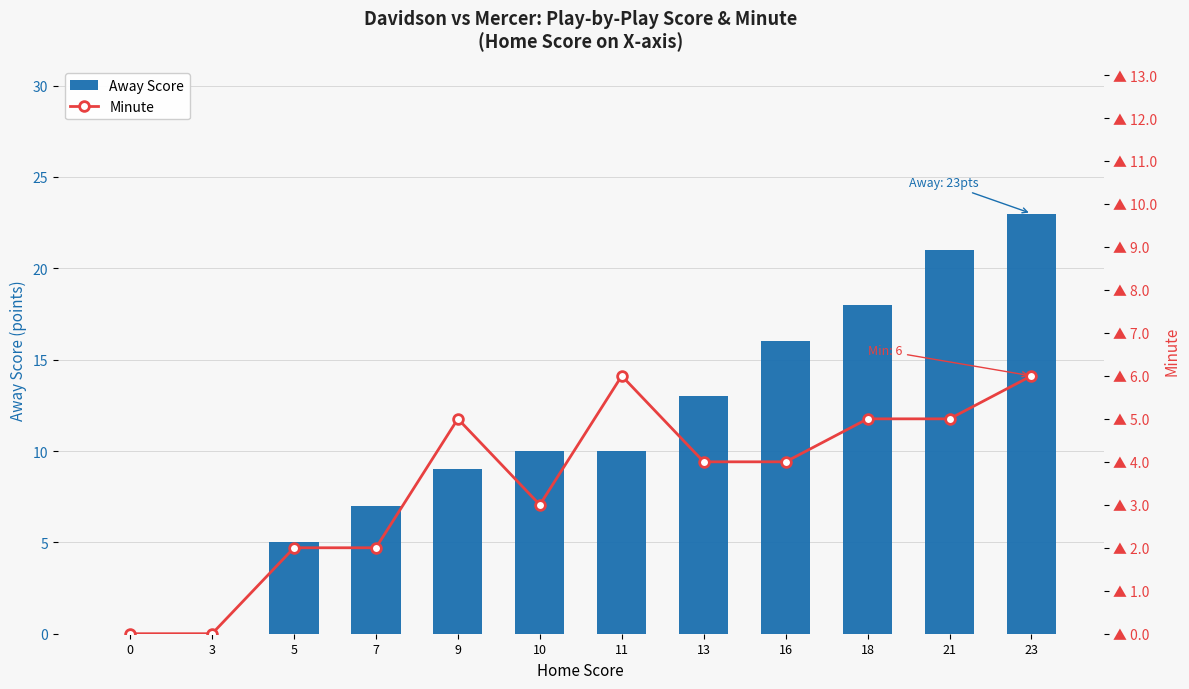

Read the Minute value at 13.

4